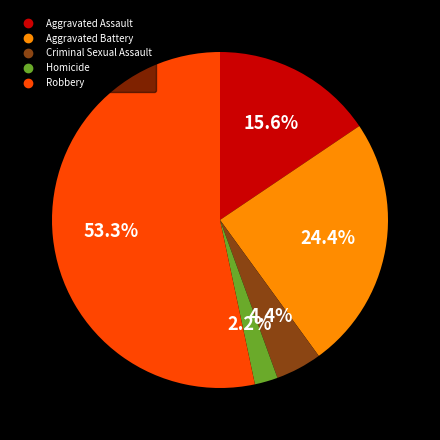

Rank the categories by value from highest to lowest.

Robbery, Aggravated Battery, Aggravated Assault, Criminal Sexual Assault, Homicide